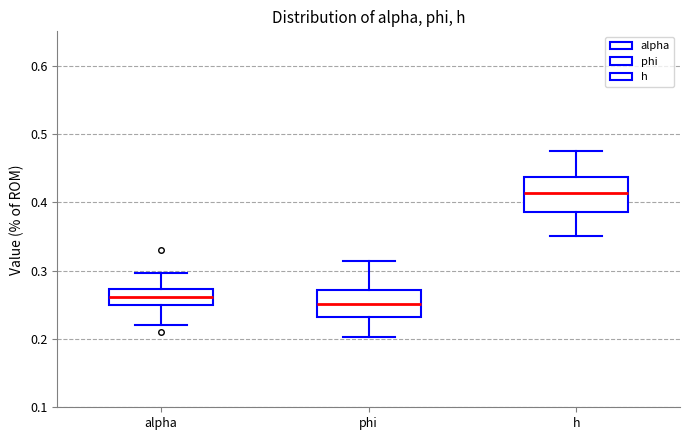

Reading left to right, transcribe this box plot: for each box, give where its median line is, the range the box spans, and where its two whiskers end, as read against the y-axis. The values are not printed on the chart, so give them approximately, as read against the axis.

alpha: median 0.26, box 0.25 to 0.27, whiskers 0.22 to 0.30
phi: median 0.25, box 0.23 to 0.27, whiskers 0.20 to 0.31
h: median 0.41, box 0.39 to 0.44, whiskers 0.35 to 0.48